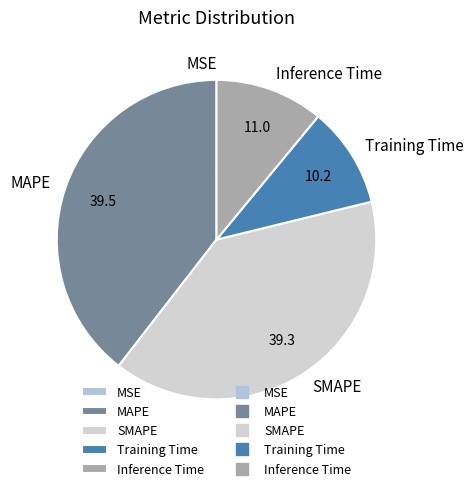

Is it true that Inference Time is 24% of the pie?

False